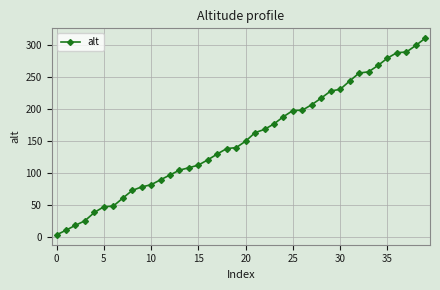

What is the difference between the maximum and minimum values?

307.6